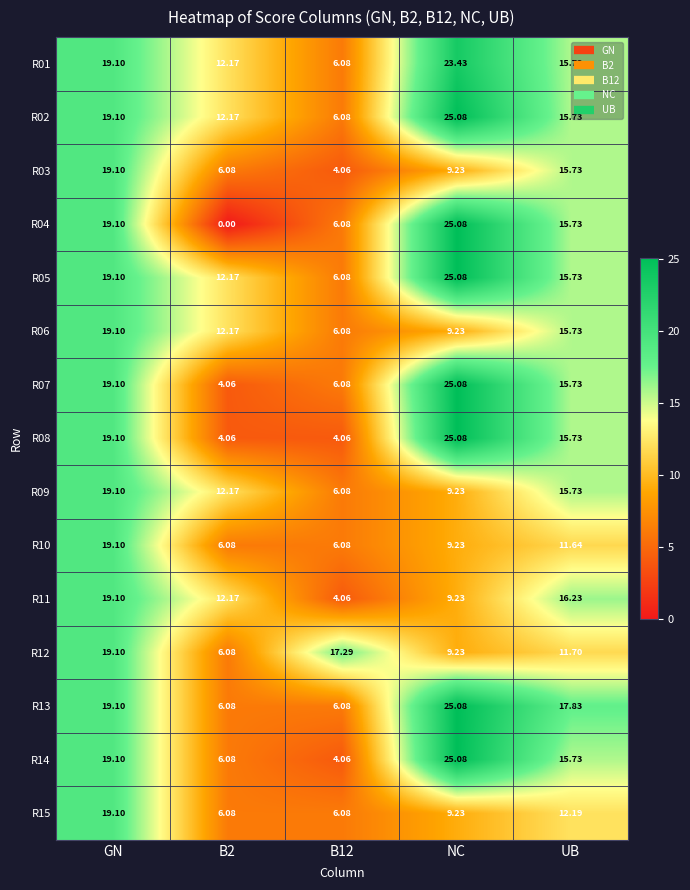

At which category is the sum across all series the highest?

GN